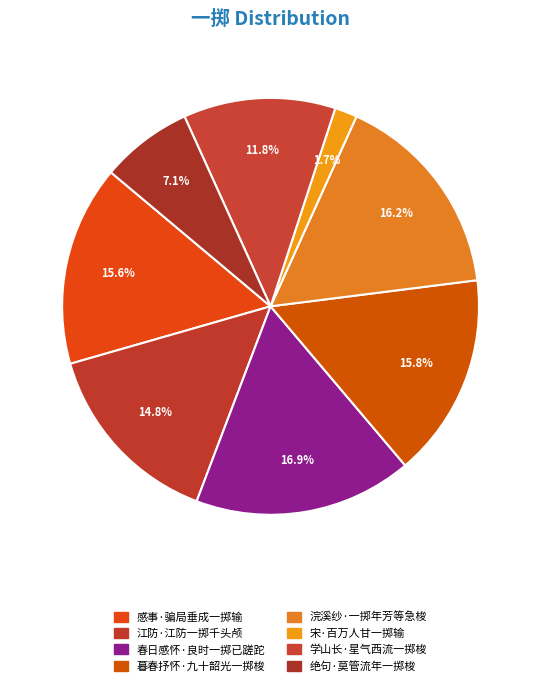

How many segments does this pie chart have?

8